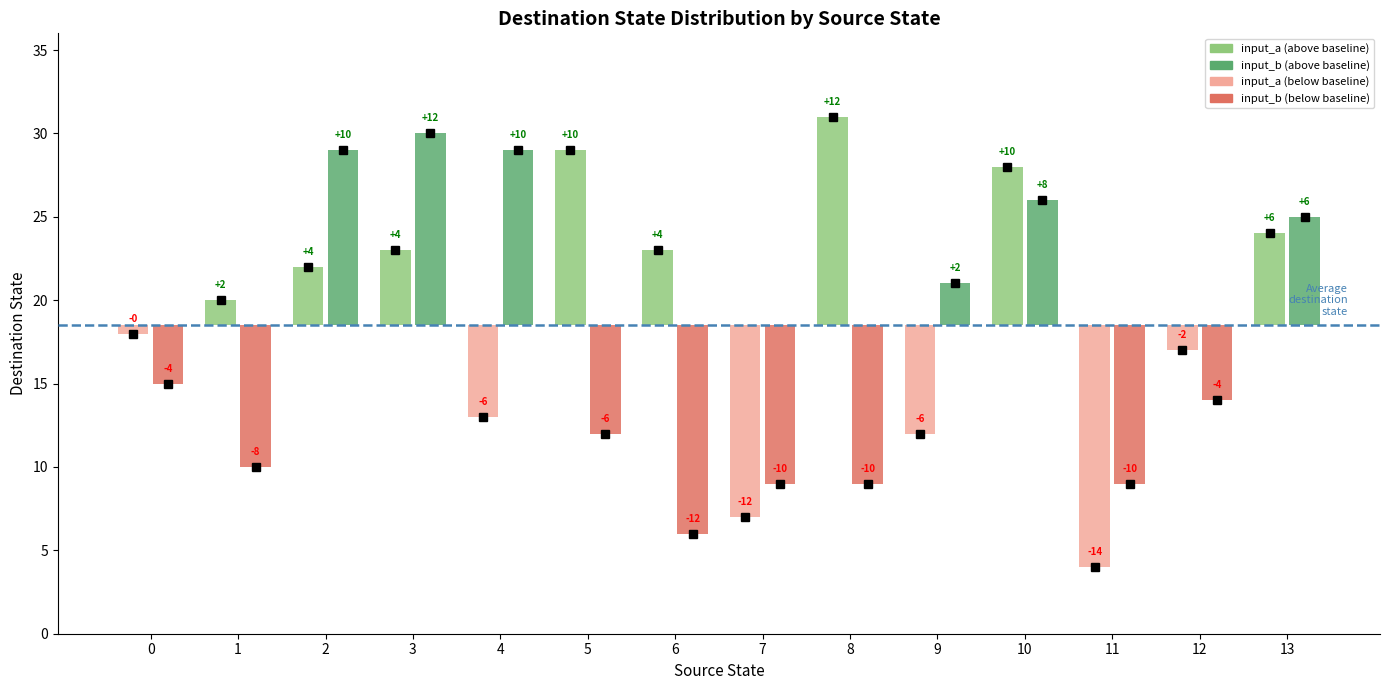

What is the value of the source_state bar at the 12th from the left?

11